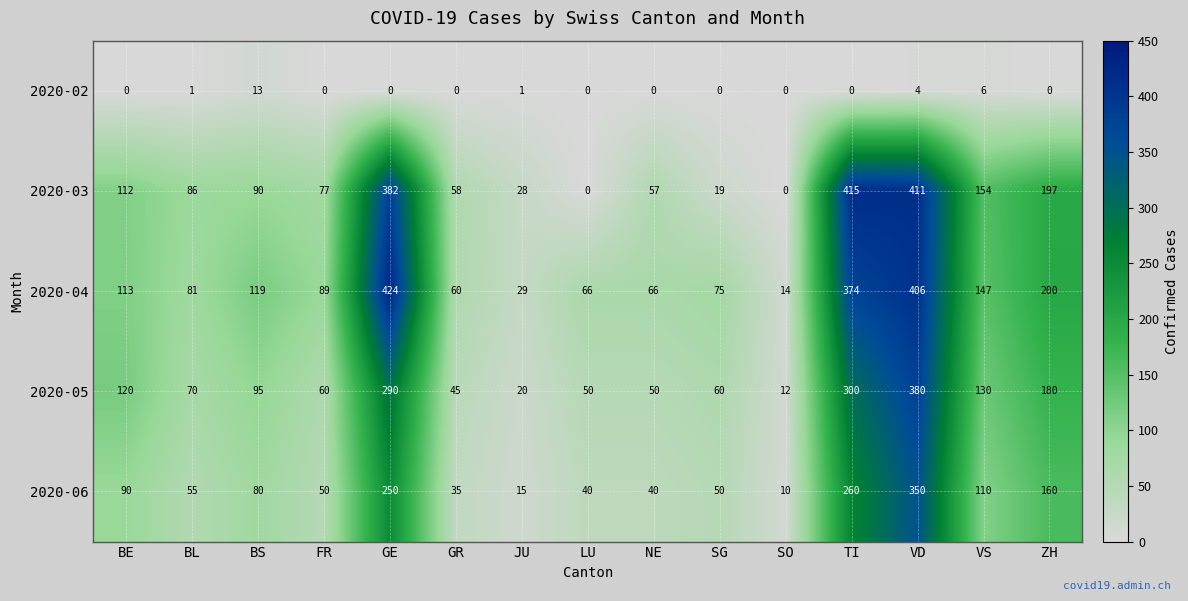

At how many categories does at least one series exceed 257?

3